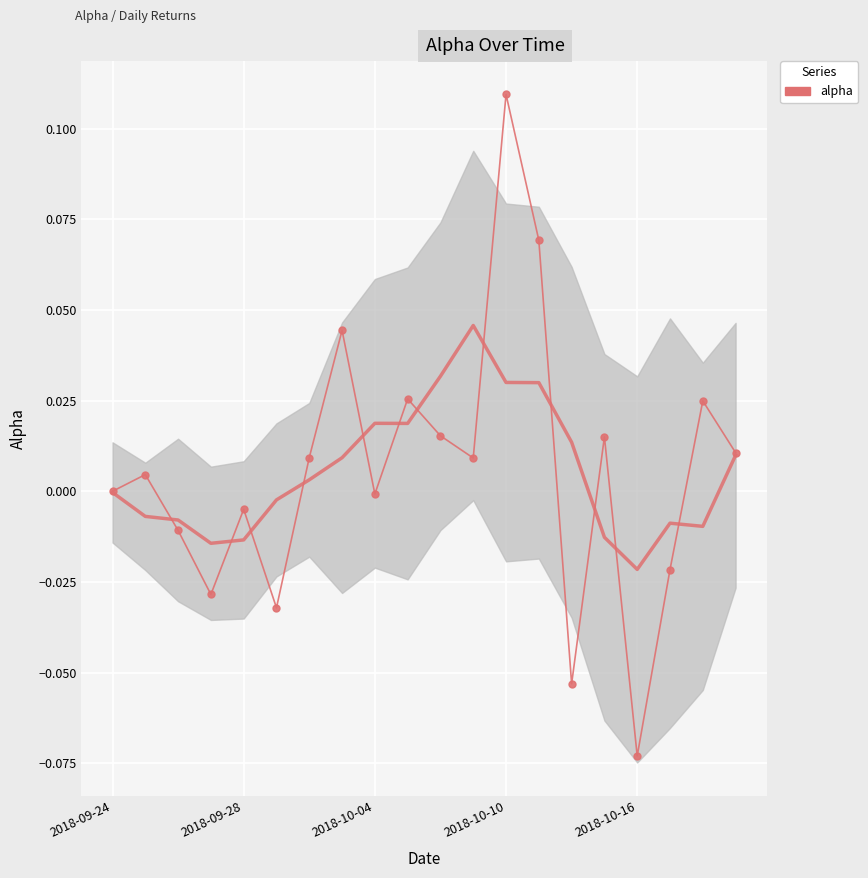

How many interior local valleys (lower than both neighbors) does the data have?

6